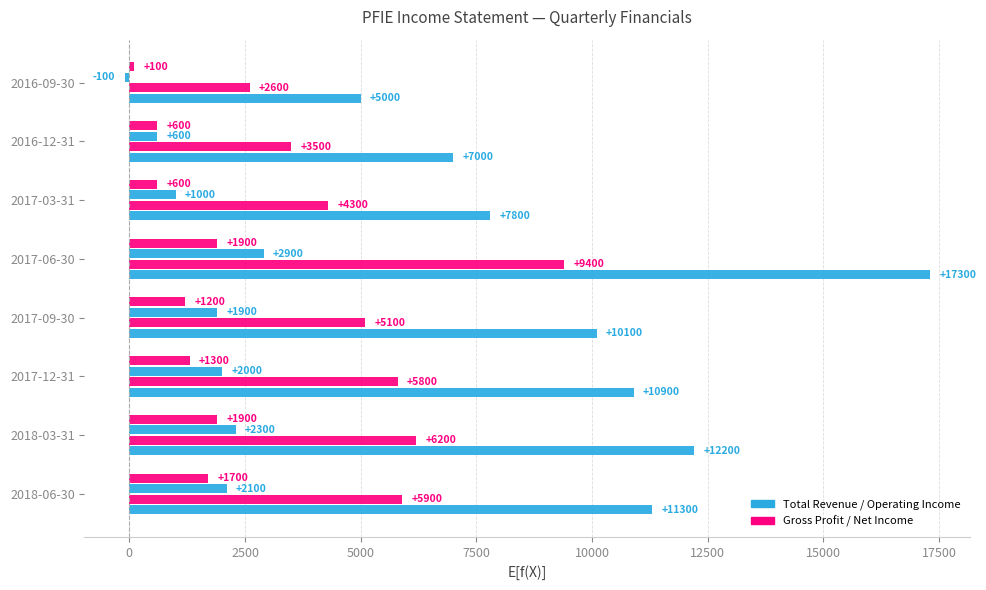

Count the number of categories in the chart.

8